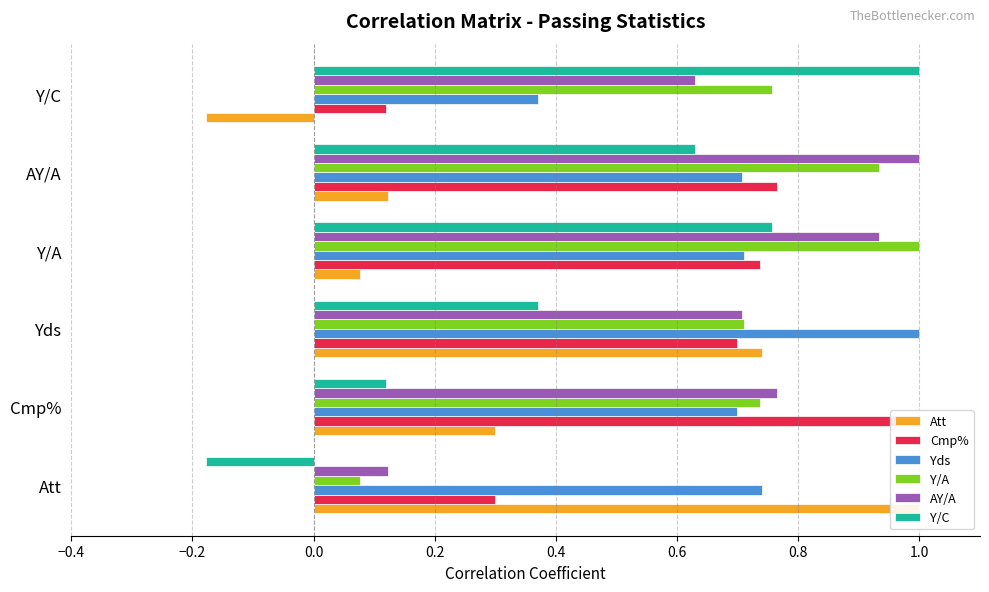

True or false: AY/A has a value of 1.7 at AY/A.

False